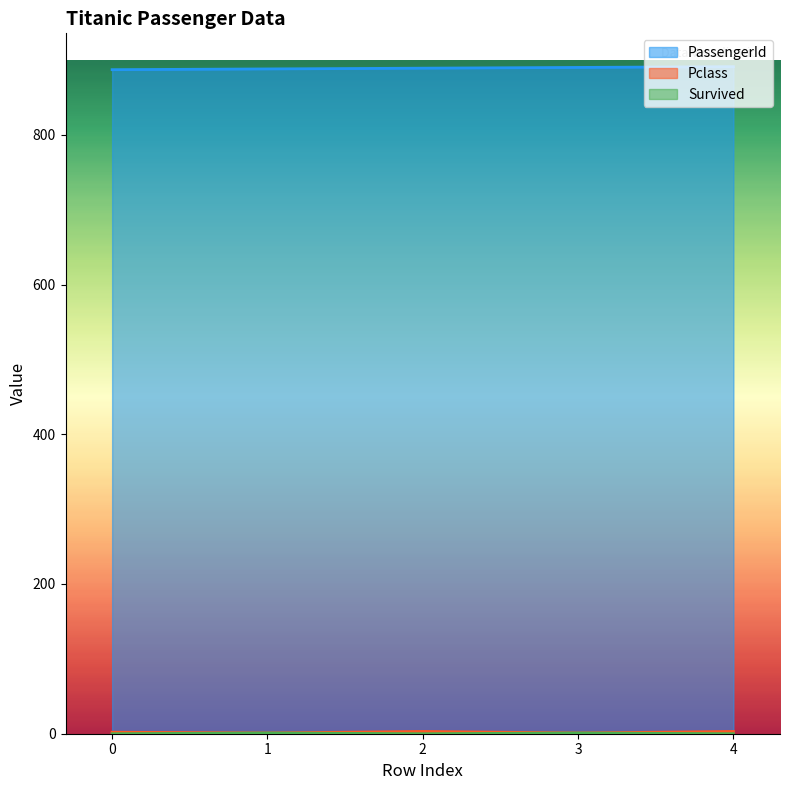

The Survived series shows 1 at 3. True or false?

True